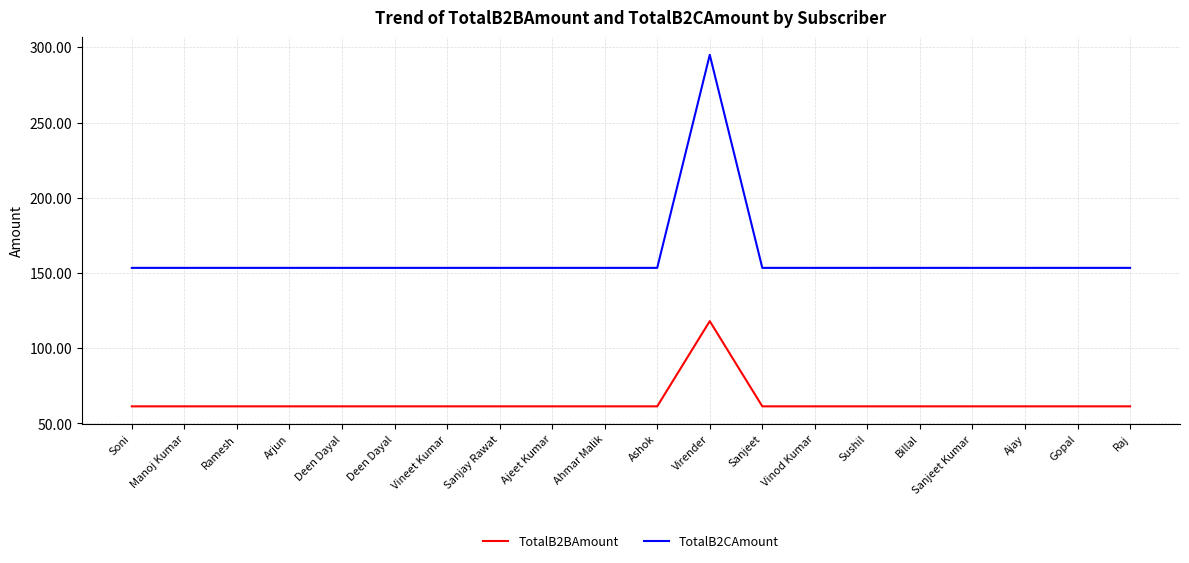

What are all the series names shown in the legend?

TotalB2BAmount, TotalB2CAmount